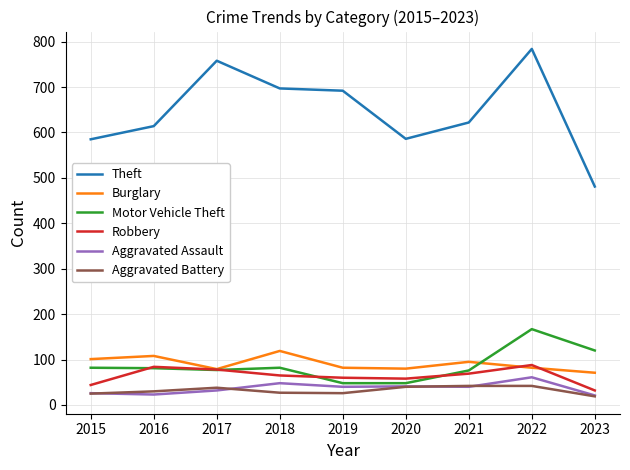

True or false: Aggravated Battery and Robbery intersect in this chart.

False